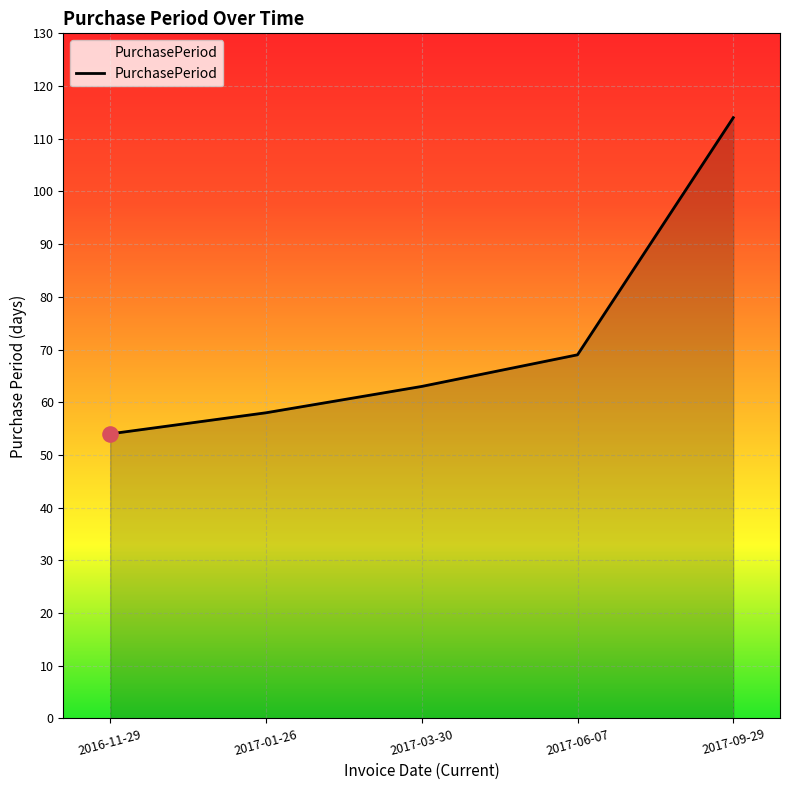

Between 2017-03-30 and 2017-09-29, which is larger?

2017-09-29